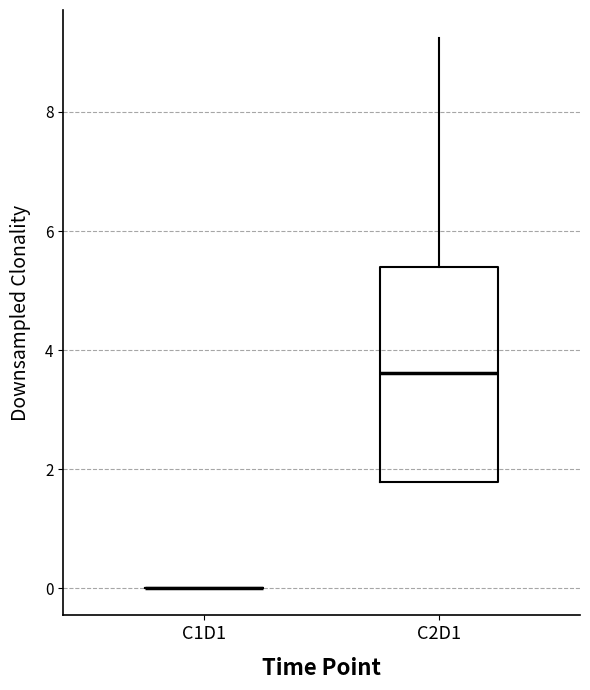

Where is the upper edge of the box for C2D1 on the y-axis? The values are not printed on the chart, so give them approximately, as read against the axis.

5.4